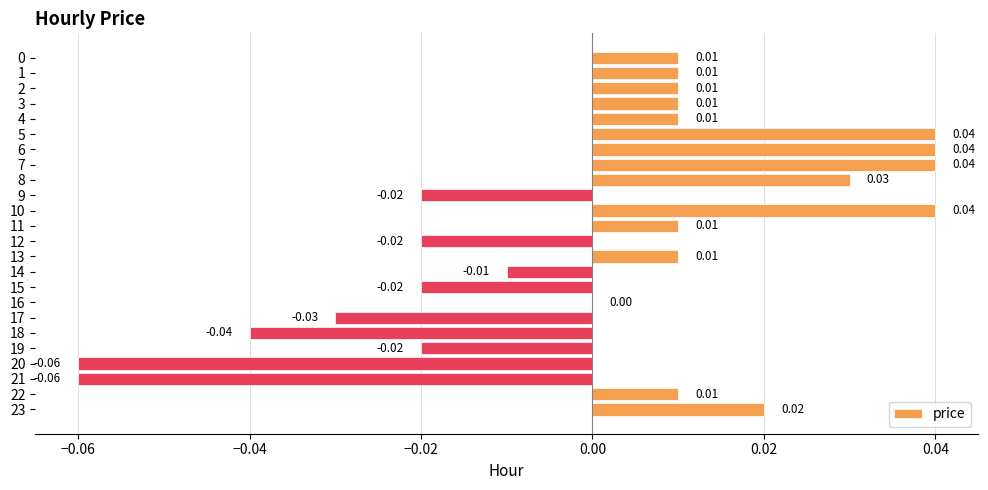

Which has a higher value, 13 or 9?

13